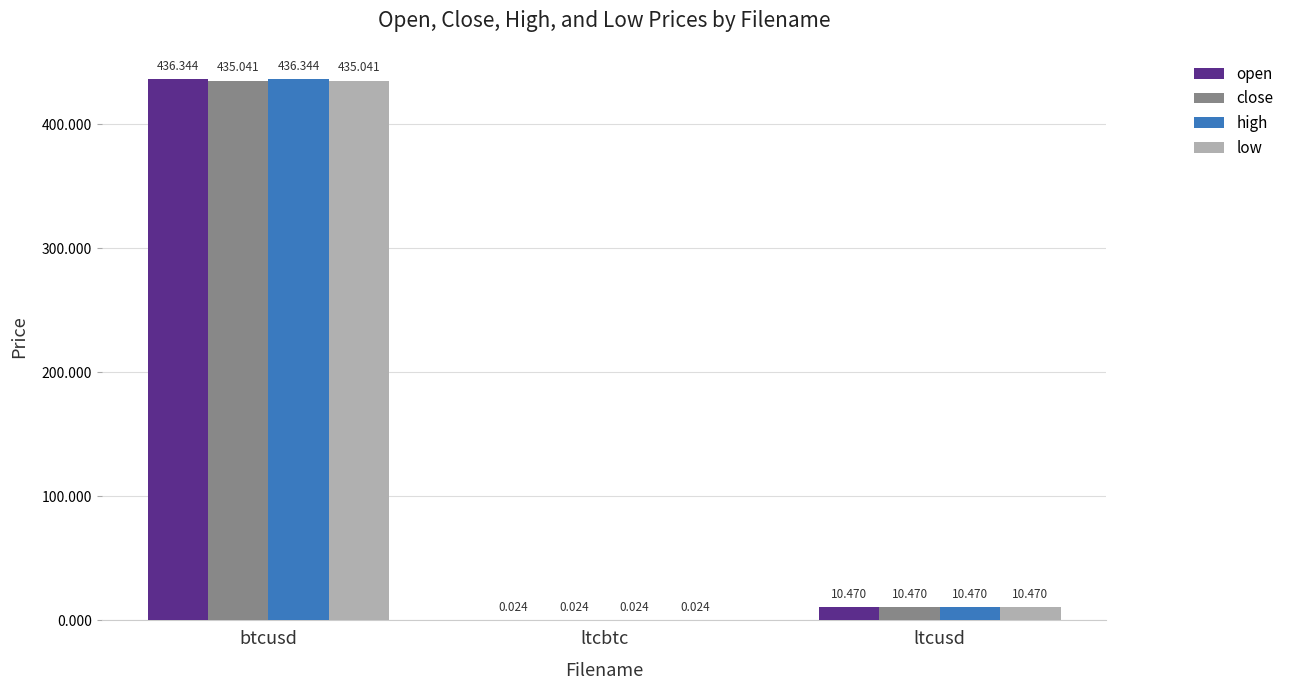

What is the difference between the low values at ltcbtc and btcusd?

435.0